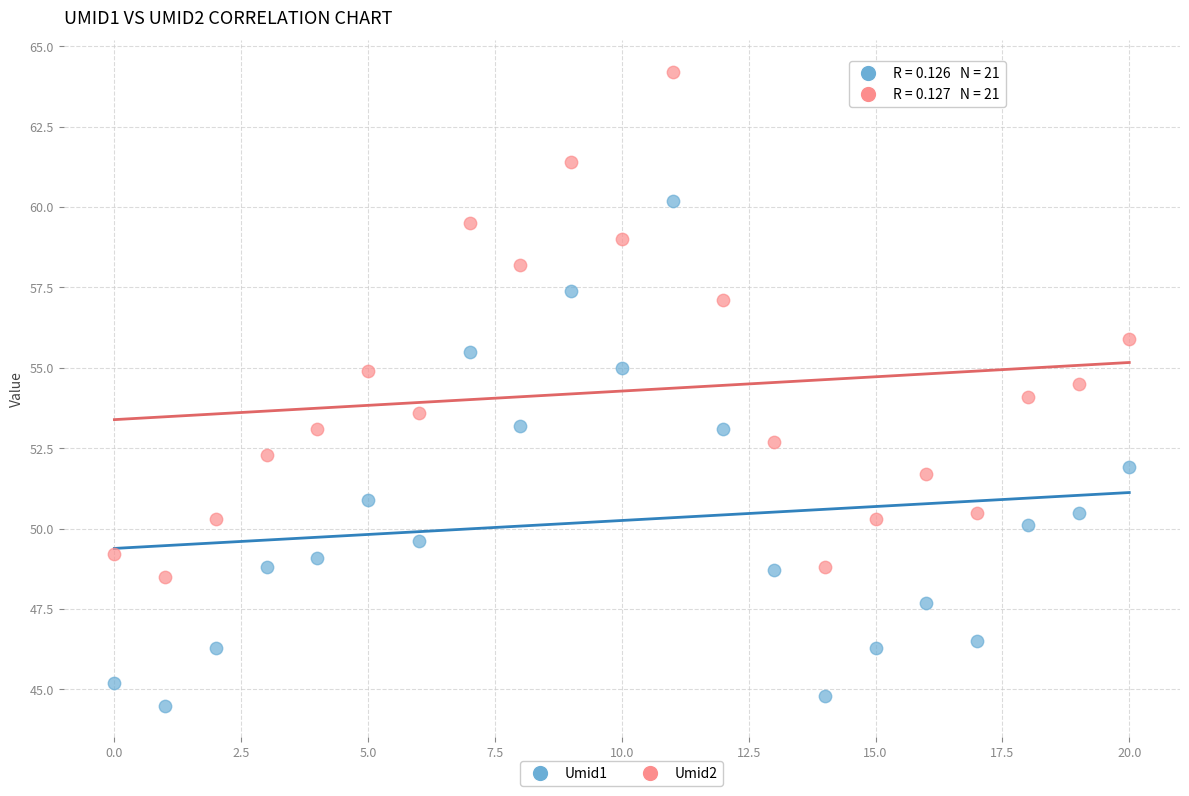

What are all the series names shown in the legend?

Umid1, Umid2